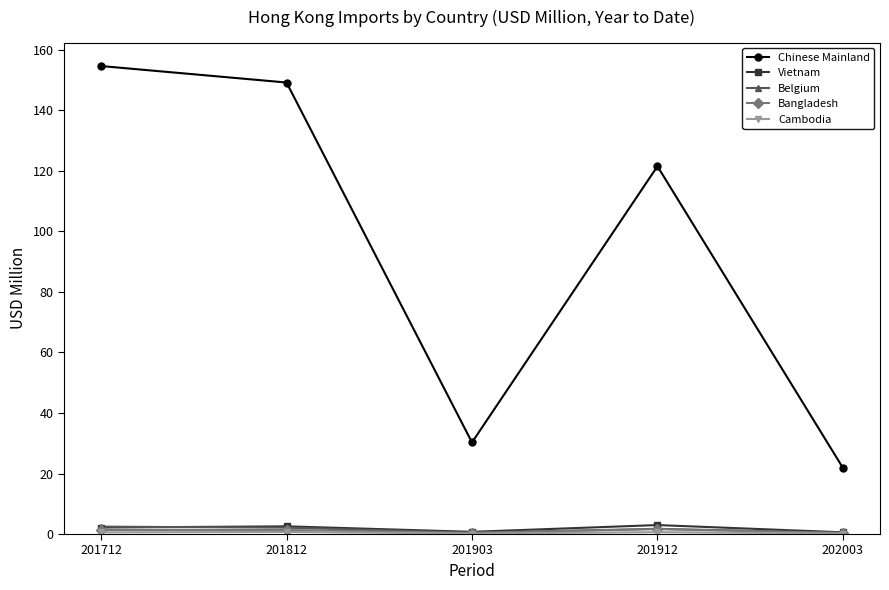

Where does the Chinese Mainland series first go above 121?

201712